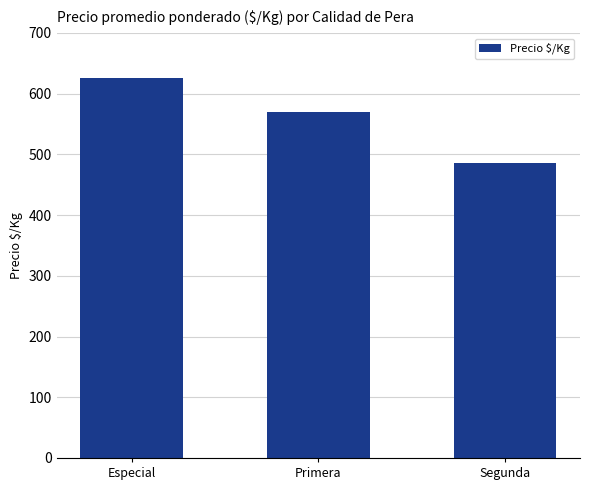

What is the average value?

560